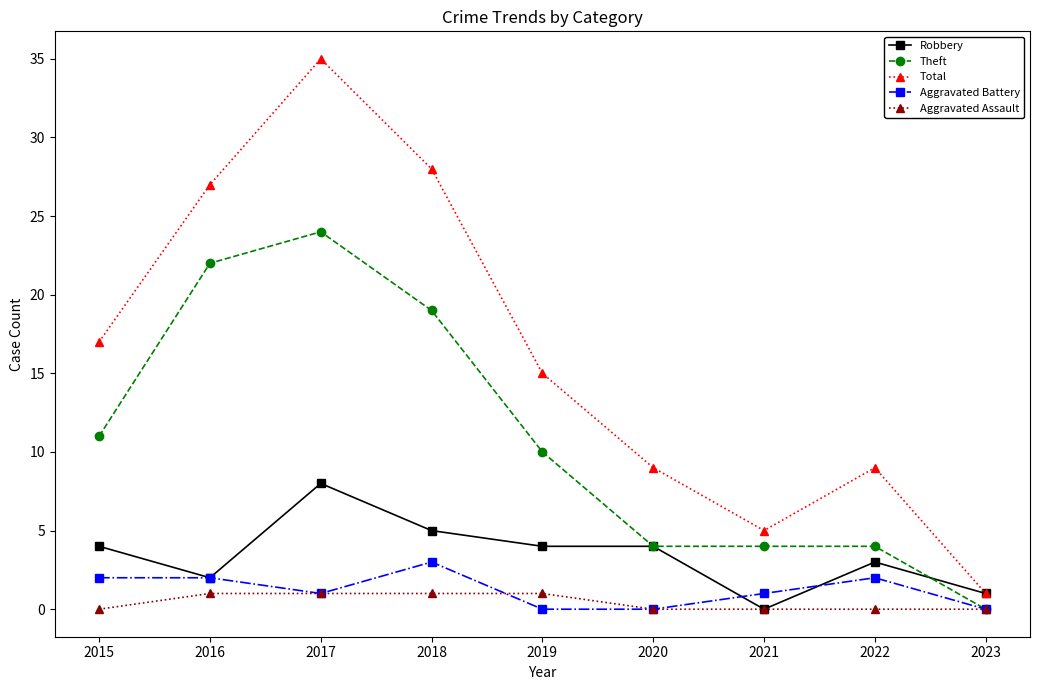

What is the sum of the Aggravated Assault values at 2015 and 2016?

1